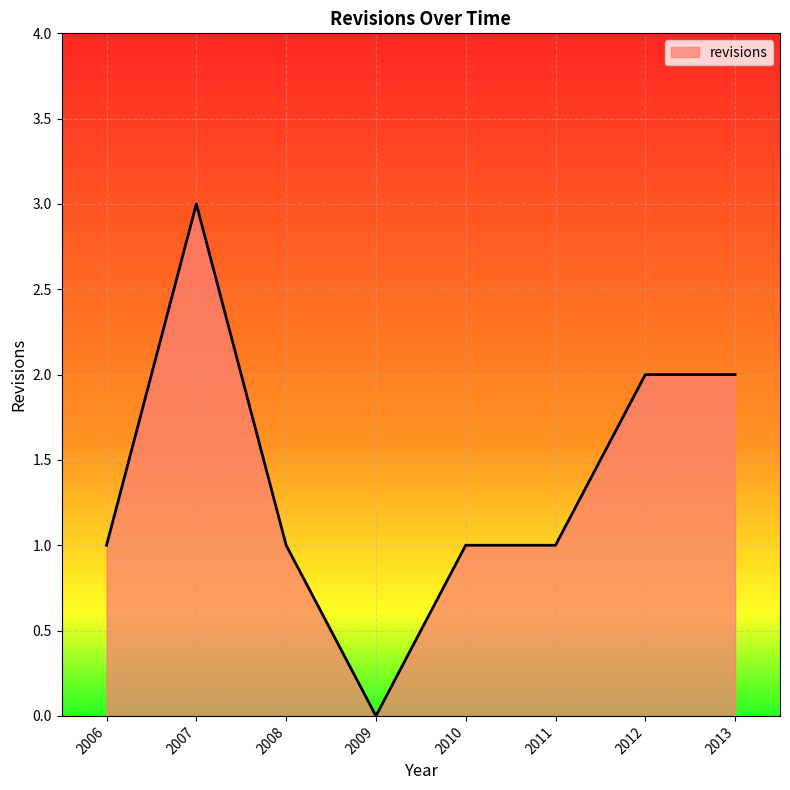

Which label corresponds to the smallest value in the chart?

2009